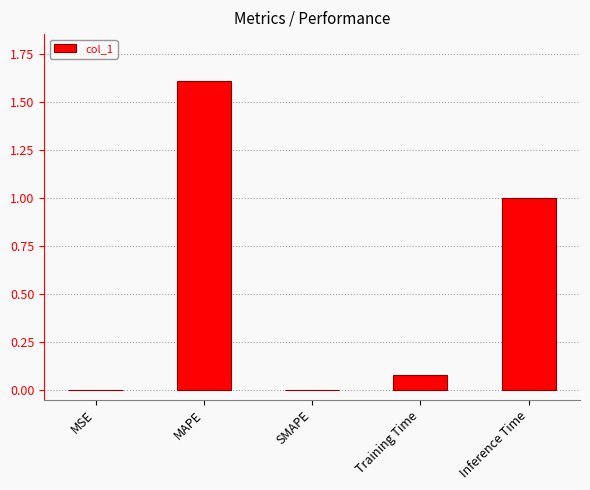

The chart shows a value of 0.7 at MAPE. True or false?

False